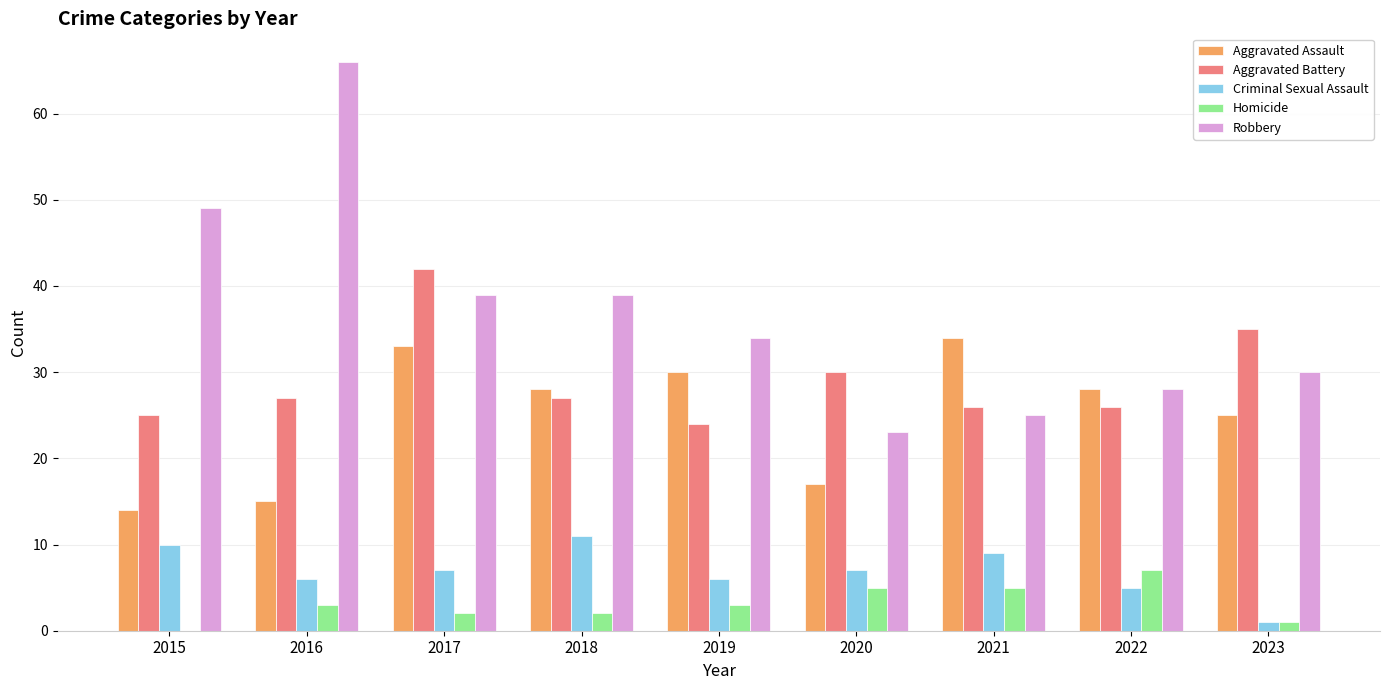

How many groups of bars are there?

9